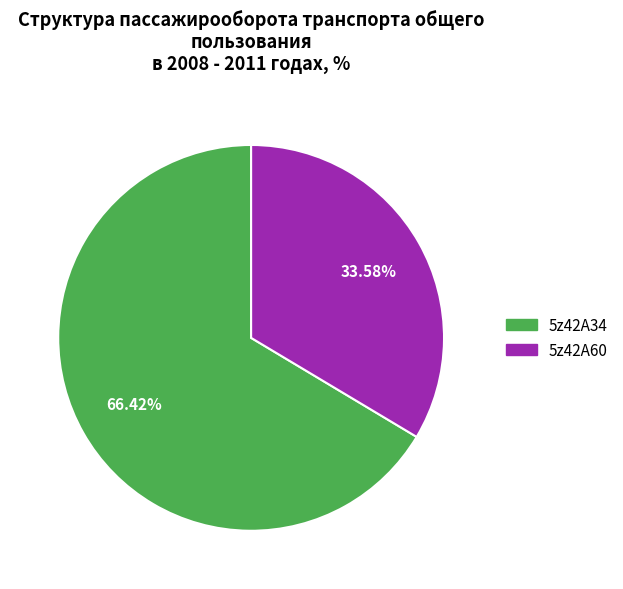

How many segments does this pie chart have?

2